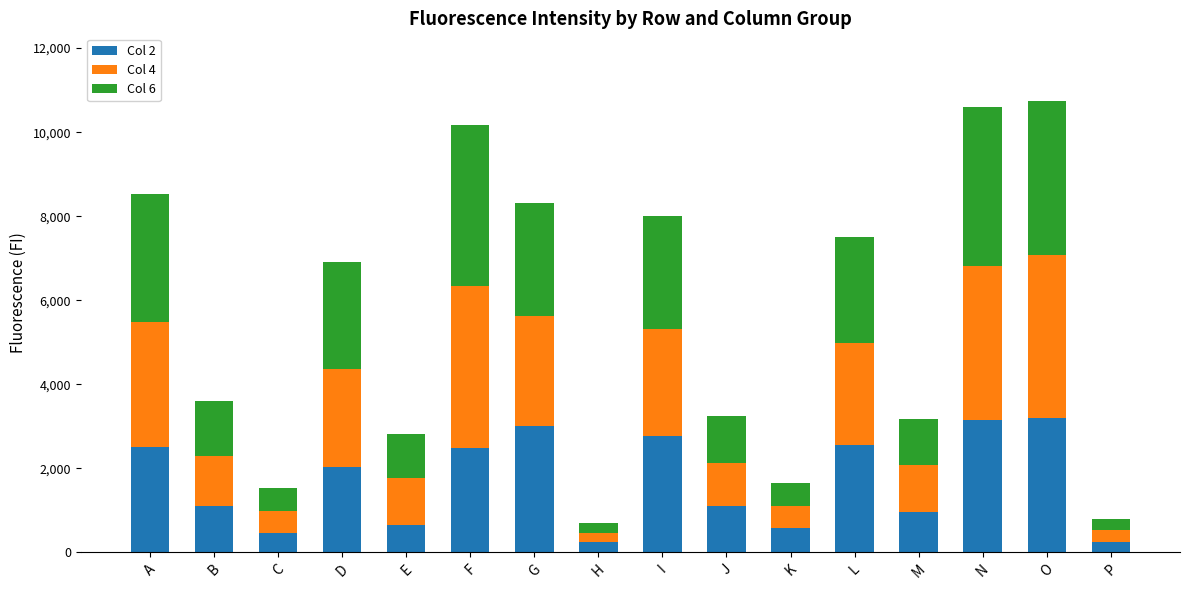

What is the sum of all Col 2 values?

27036